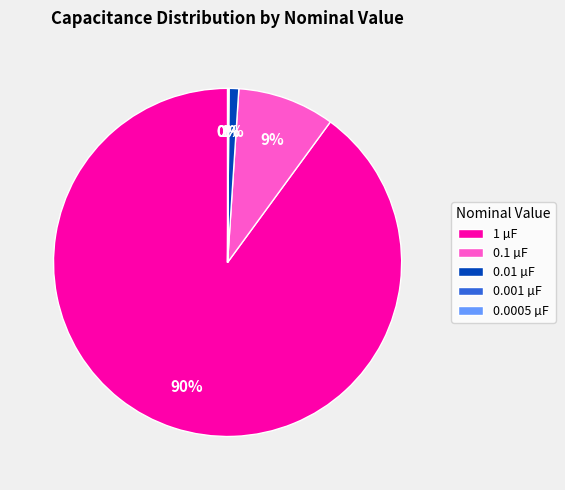

What is the largest slice in the pie chart?

1 µF